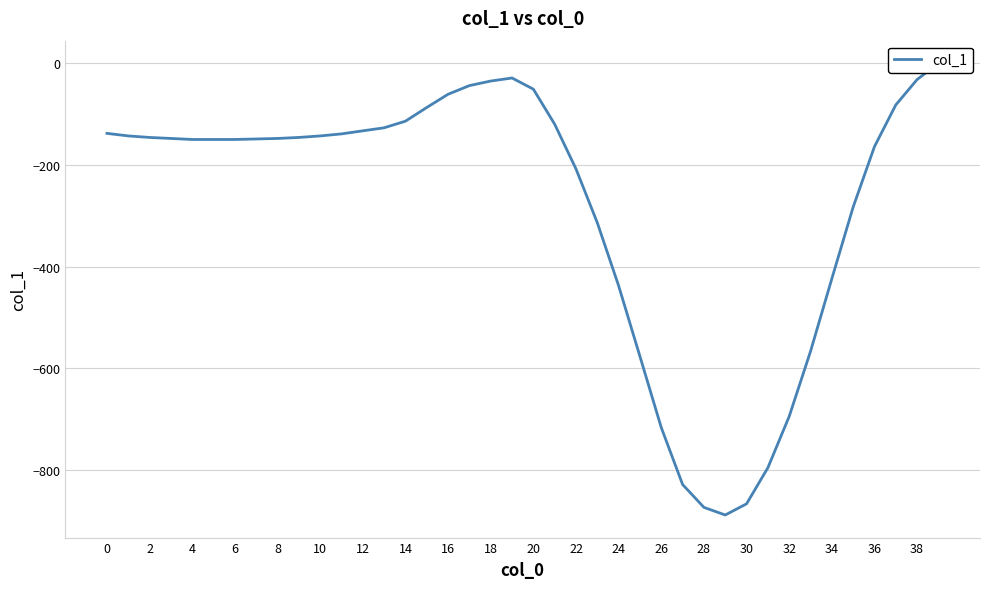

Is it true that the value at 37 is -82?

True